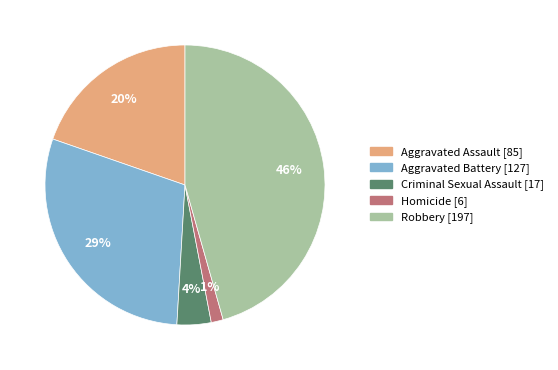

Is Homicide the majority of the pie?

No